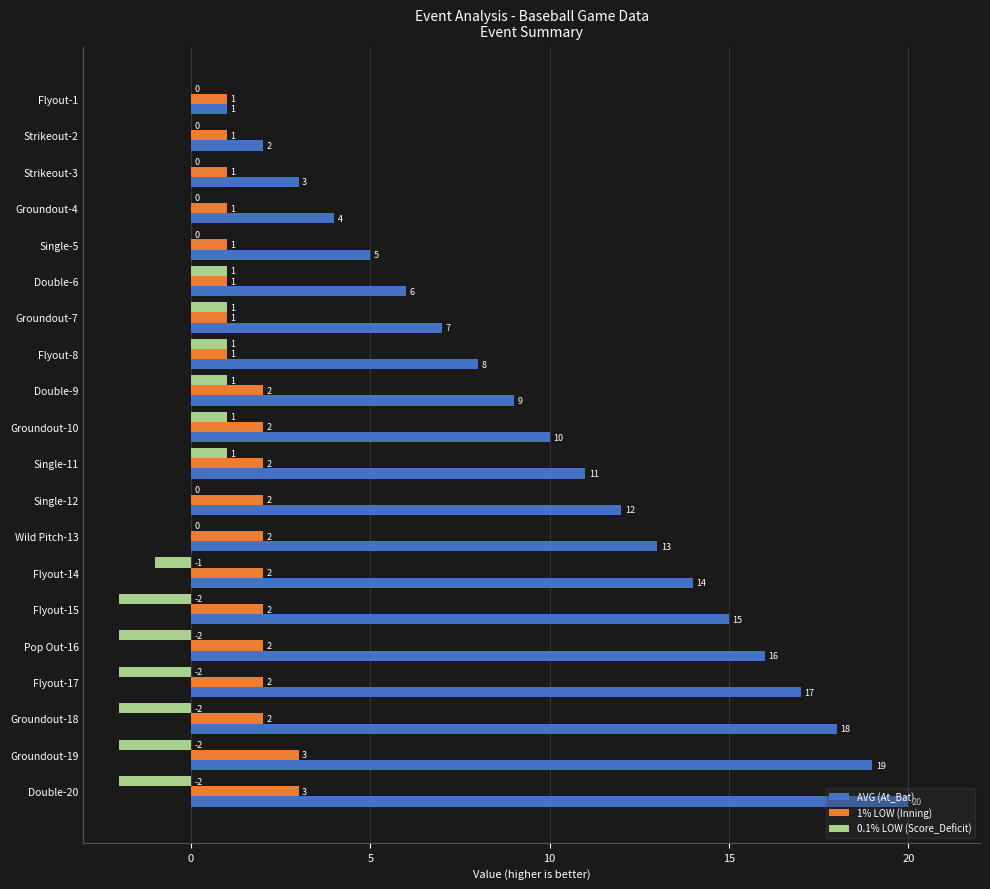

Which series has the largest range (max minus min)?

AVG (At_Bat)